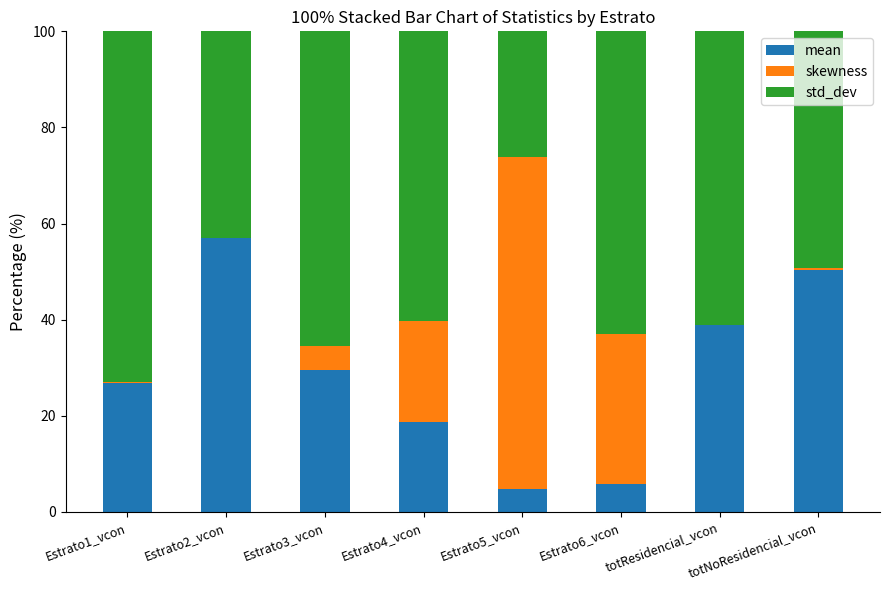

What is the total value across all series at Estrato4_vcon?

100.0